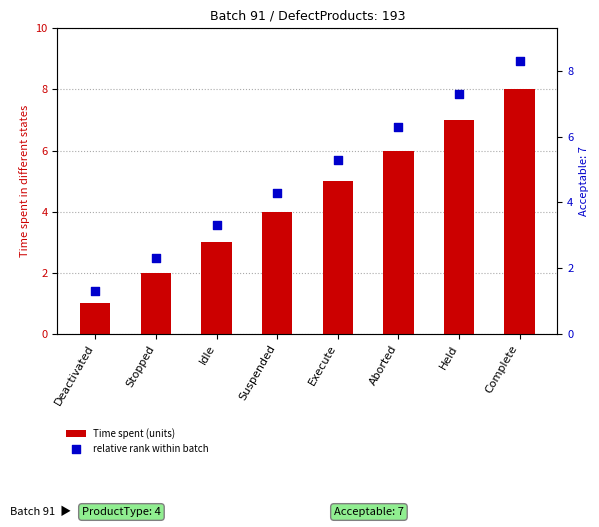

Which series reaches the maximum Y coordinate?

relative rank within batch